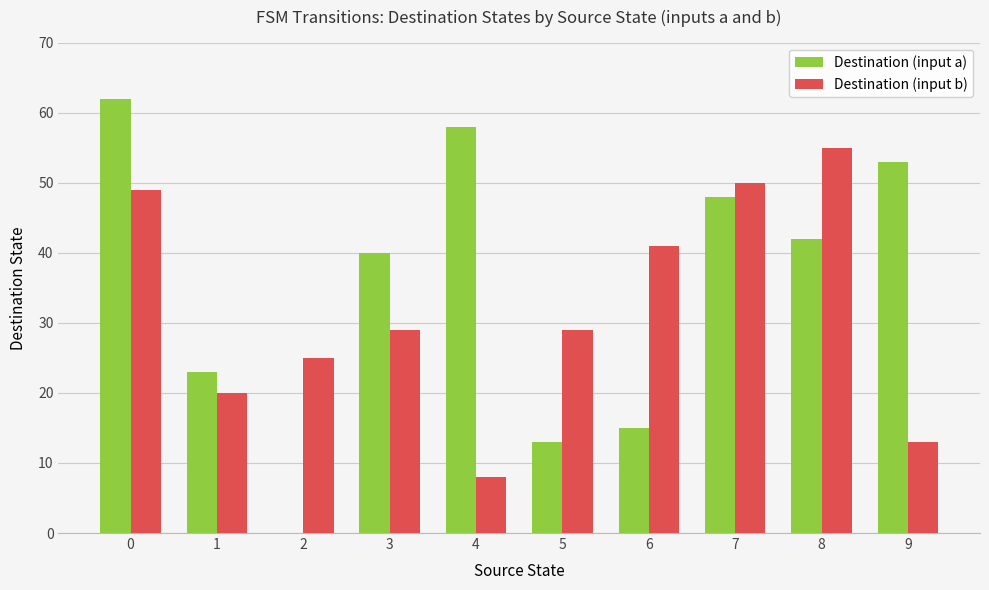

What are all the series names shown in the legend?

Destination (input a), Destination (input b)